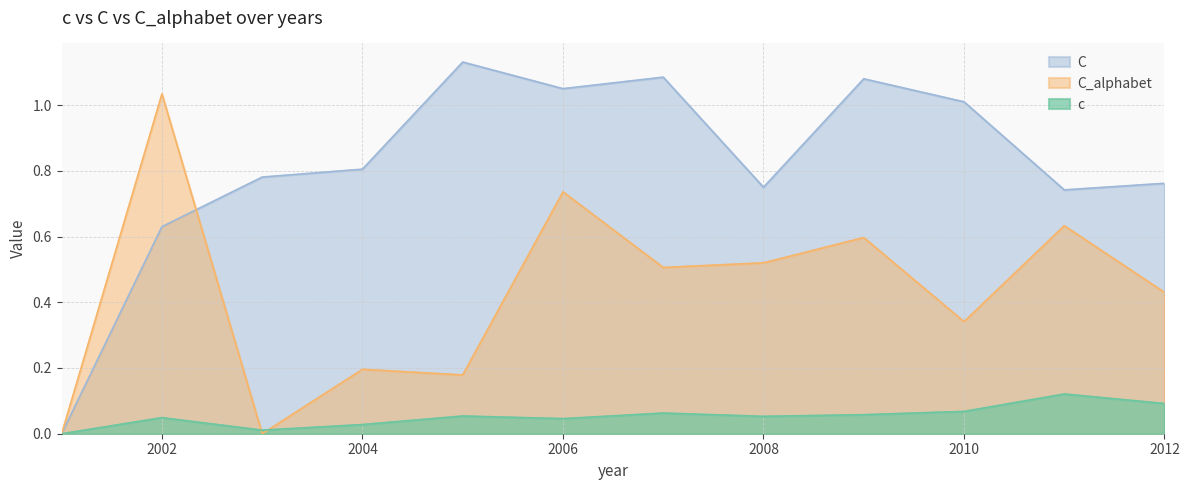

Rank the series by their average value, from lowest to highest.

c, C_alphabet, C